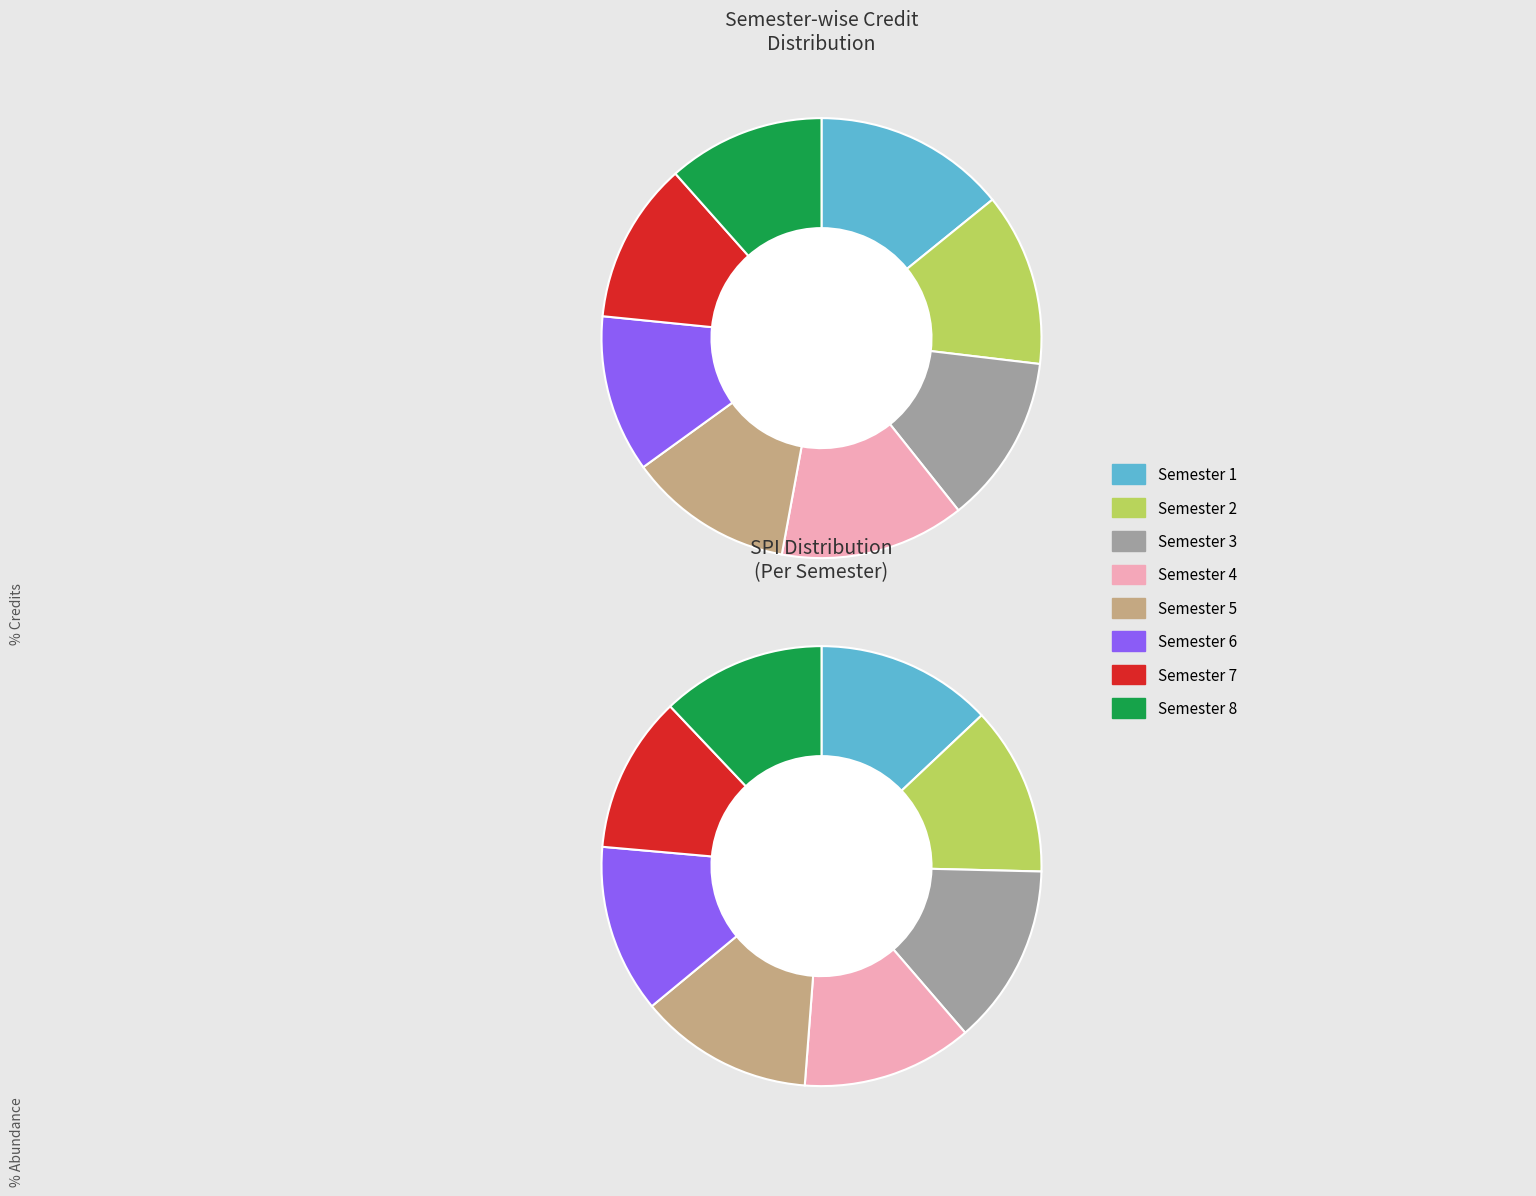

How many slices are in this pie chart?

8